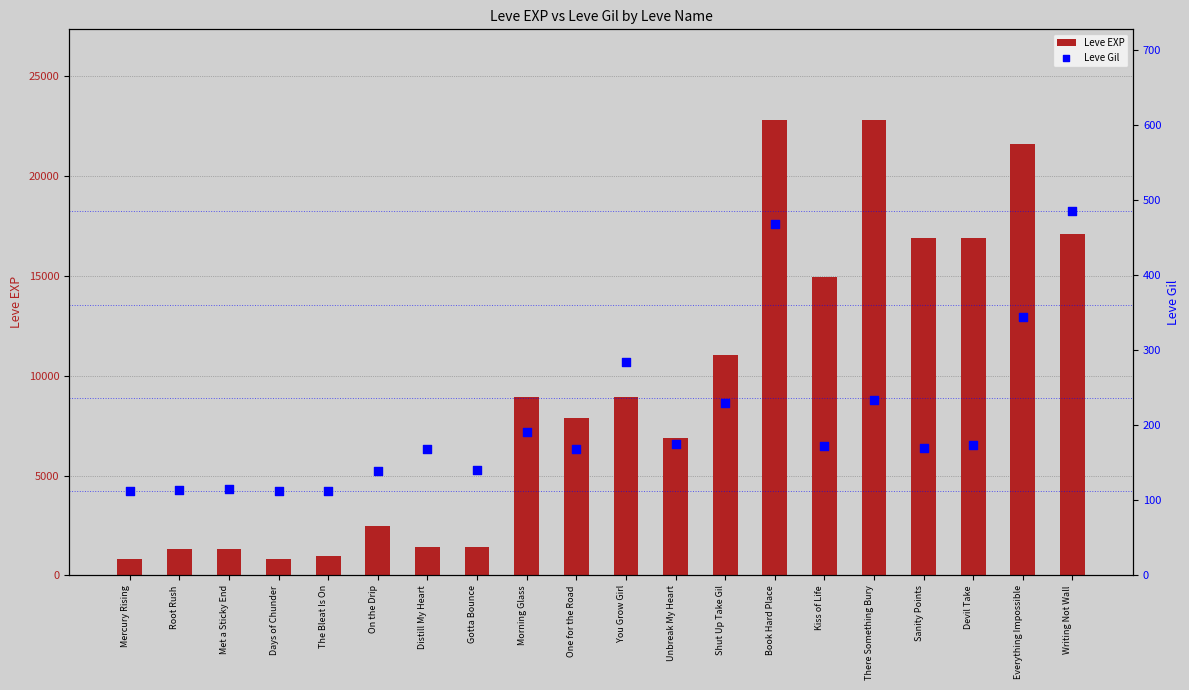

At which category is the sum across all series the highest?

Book Hard Place